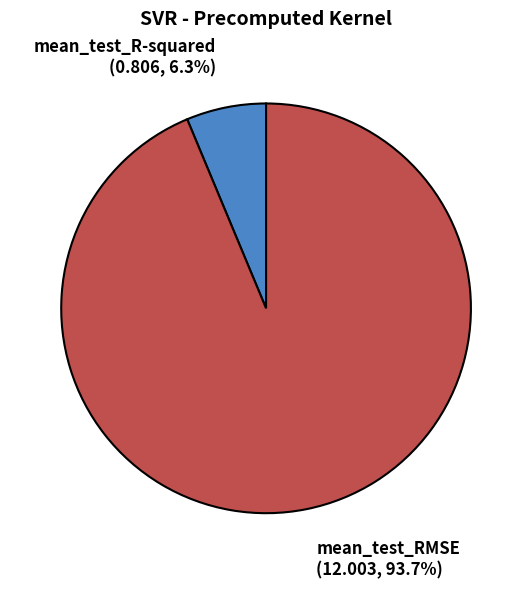

To the nearest percent, what is the combined percentage of mean_test_R-squared and mean_test_RMSE?

100%